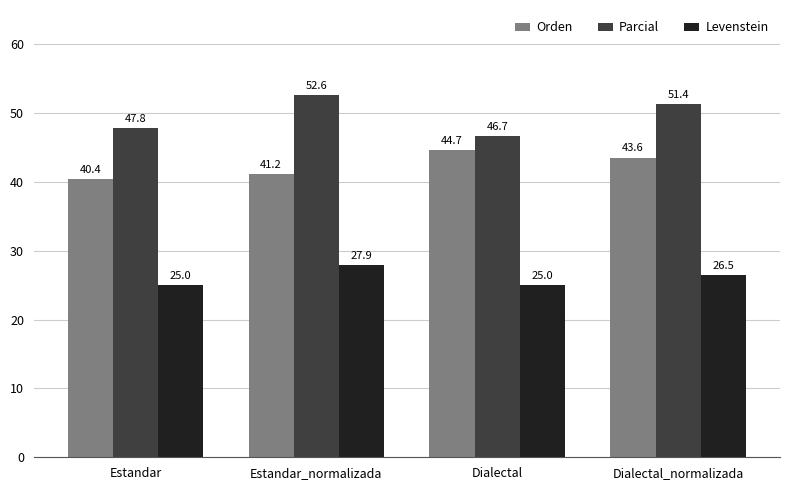

What is the total value across all series at Estandar_normalizada?

121.7